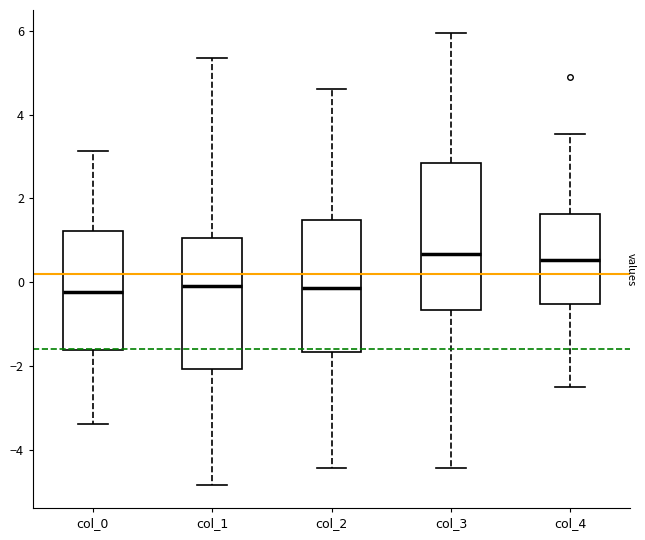

Which box is the tallest, from its lower edge to its upper edge?

col_3